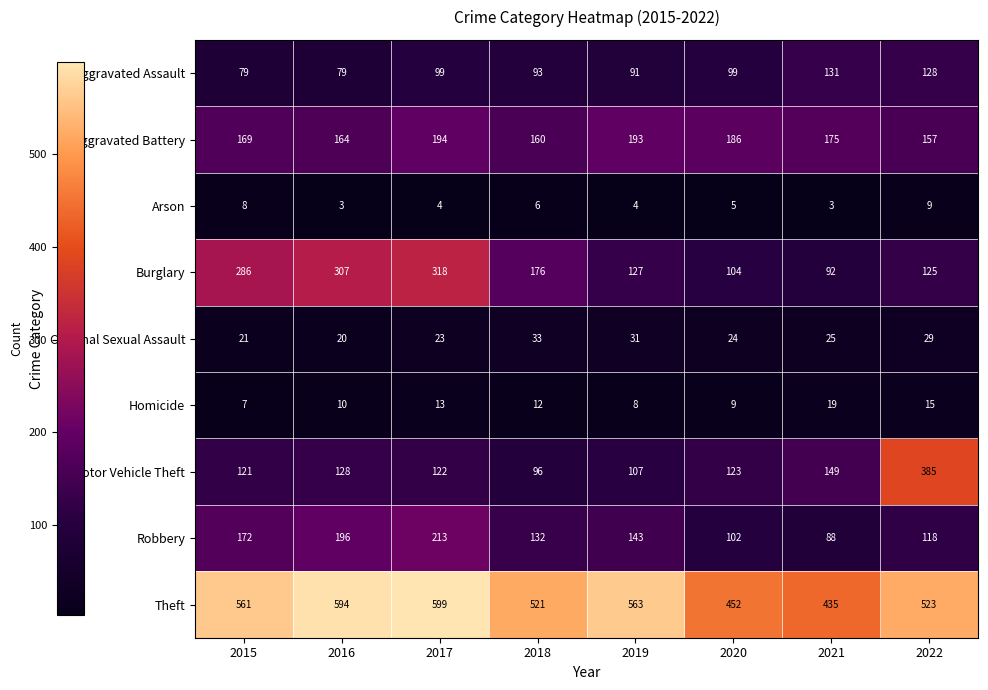

Which series has the largest range (max minus min)?

Motor Vehicle Theft